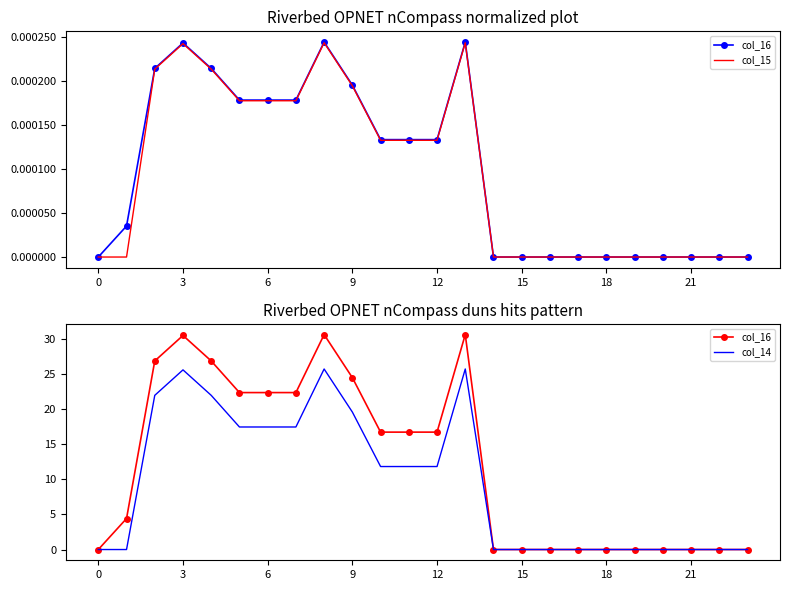

What is the average value of the col_16 series?

12.1